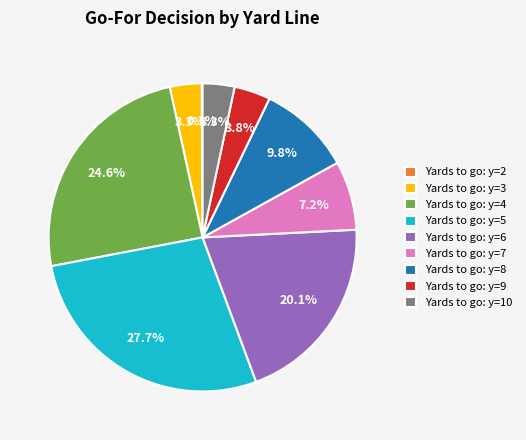

To the nearest percent, what is the average slice percentage?

11%